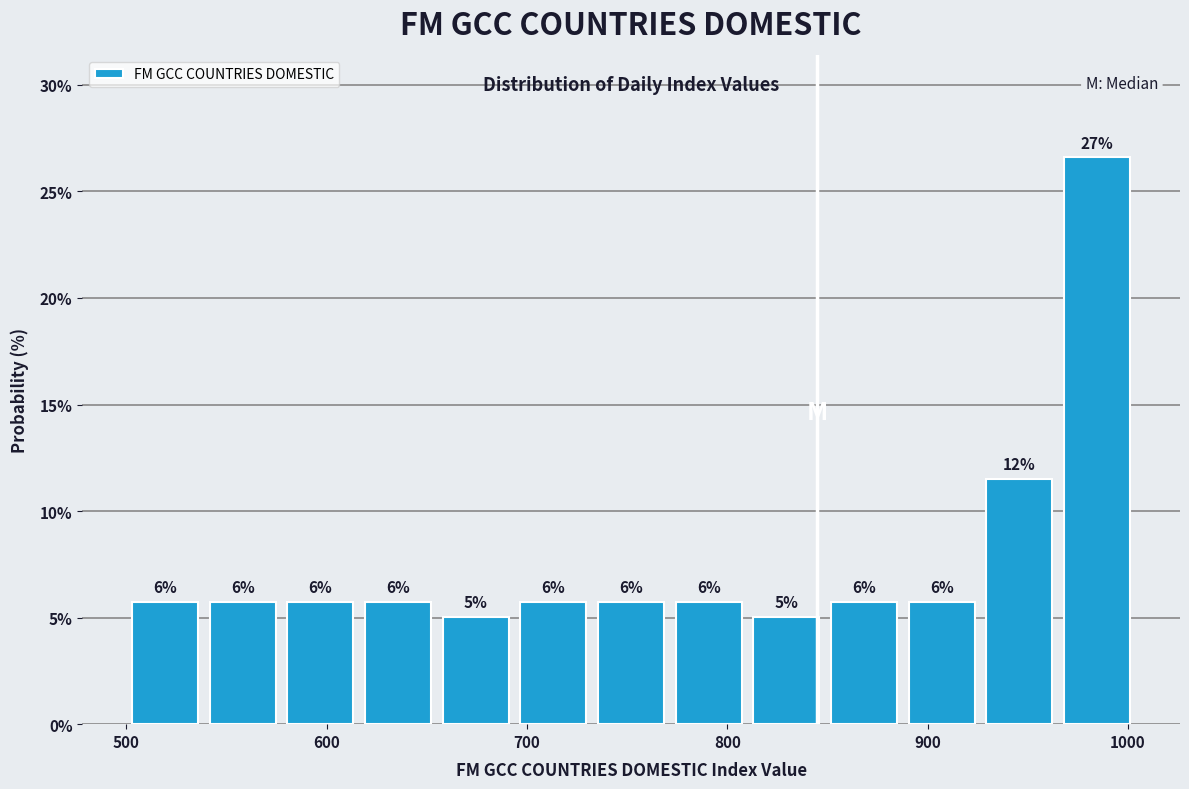

Read against the x-axis, roughly where is the centre of the tallest bar?

980